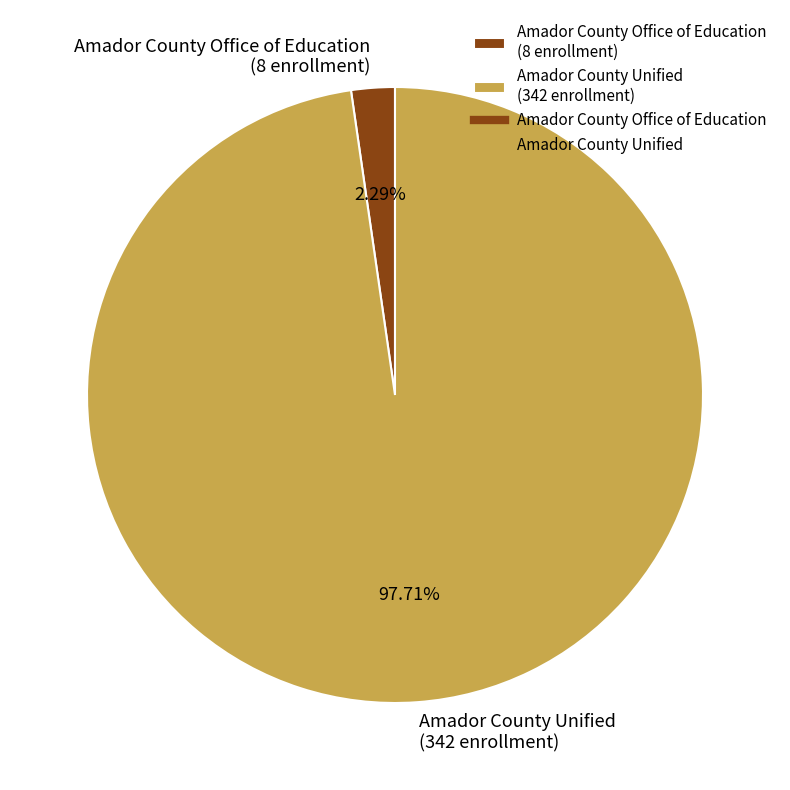

Which category accounts for the majority?

Amador County Unified